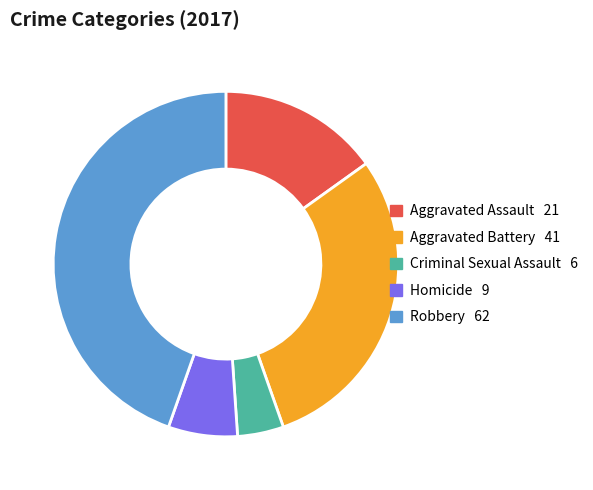

Combined, do Criminal Sexual Assault and Aggravated Battery account for over 50%?

No